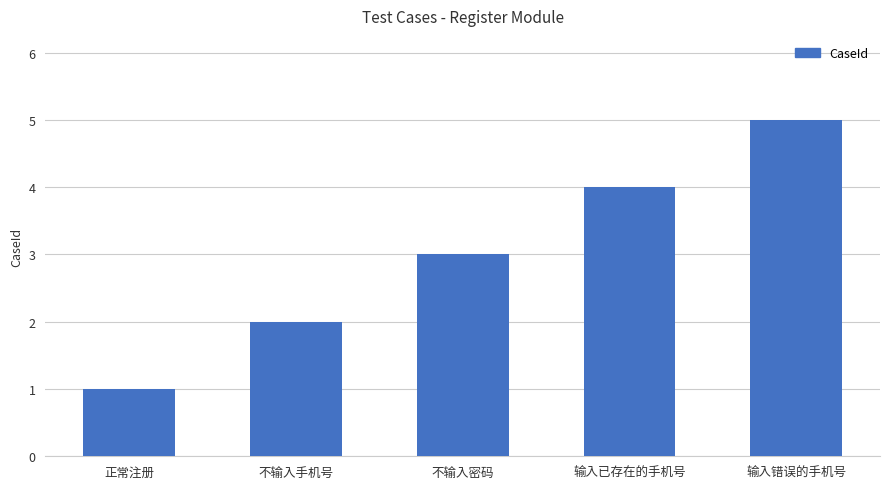

What is the maximum value shown in the chart?

5